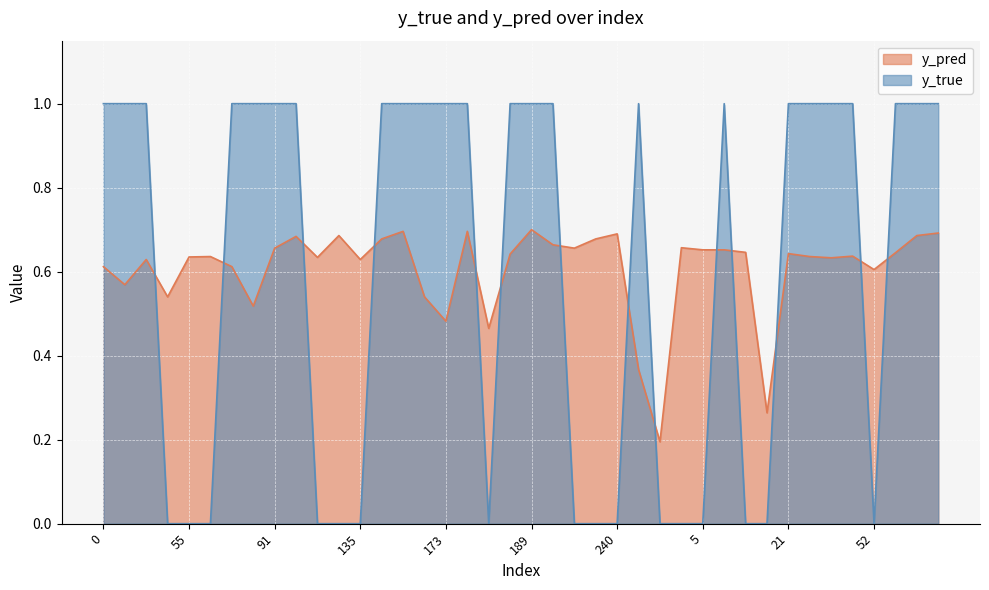

Is the value of y_pred at 99 greater than the value of y_true at 18?

Yes